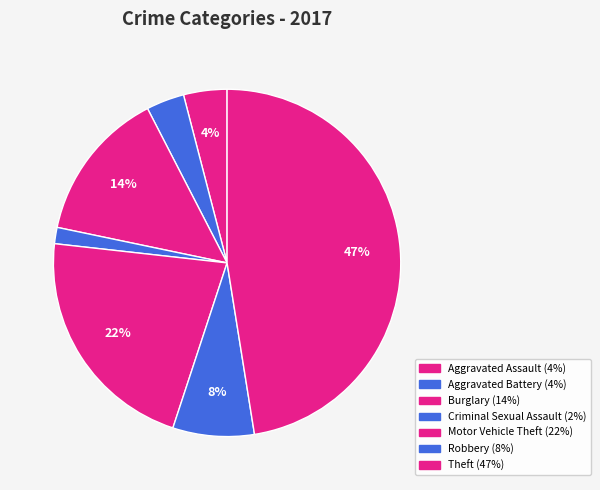

How many segments does this pie chart have?

7